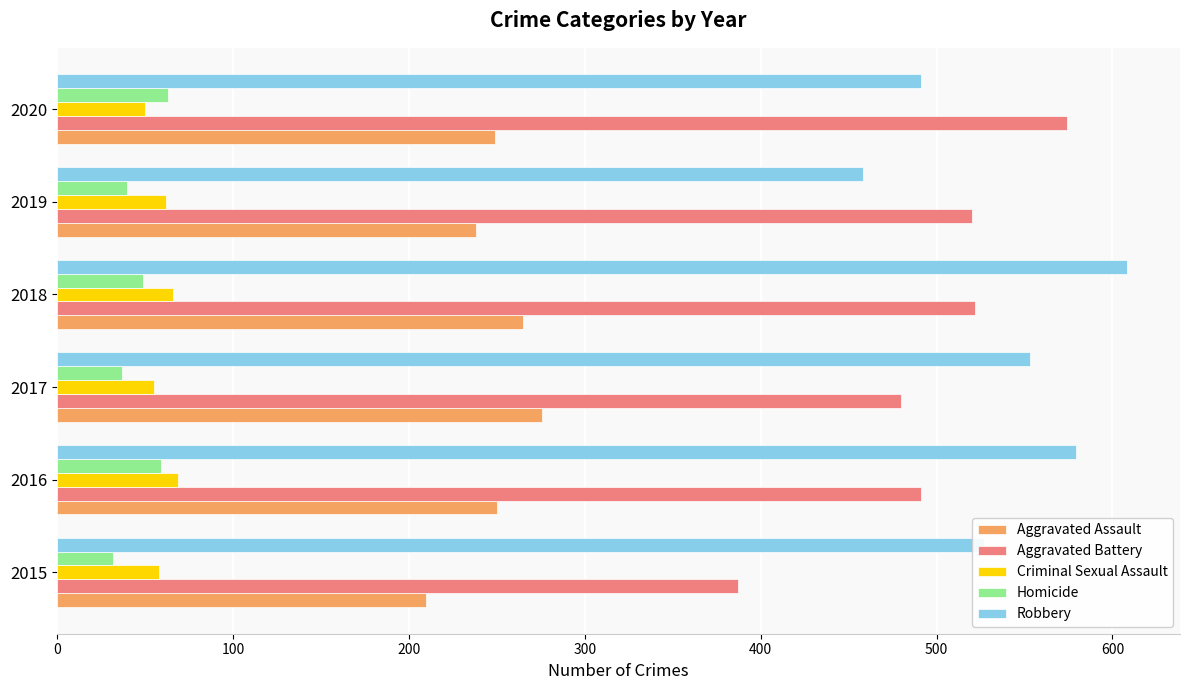

The Homicide series shows 95 at 2020. True or false?

False